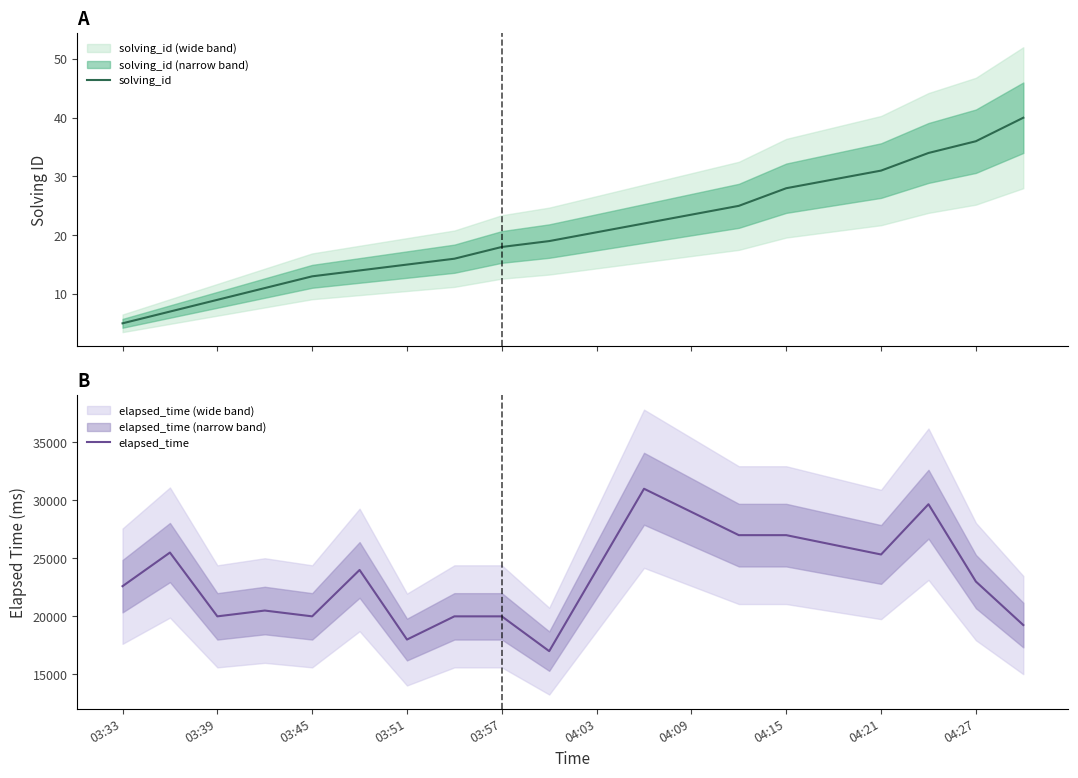

List the series in order of their peak value, highest first.

elapsed_time, solving_id